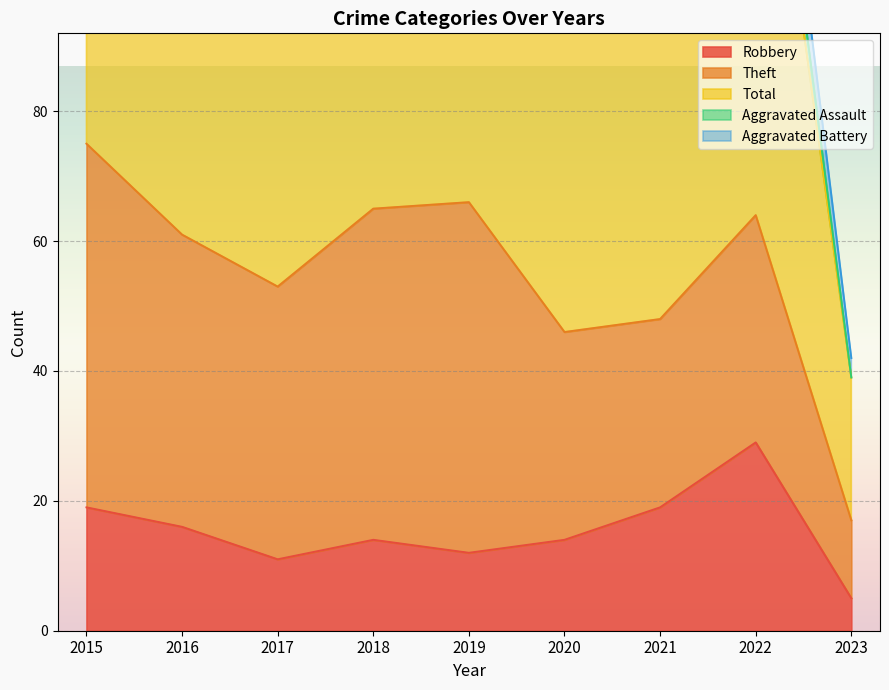

At which label is Aggravated Assault closest to 3?

2020